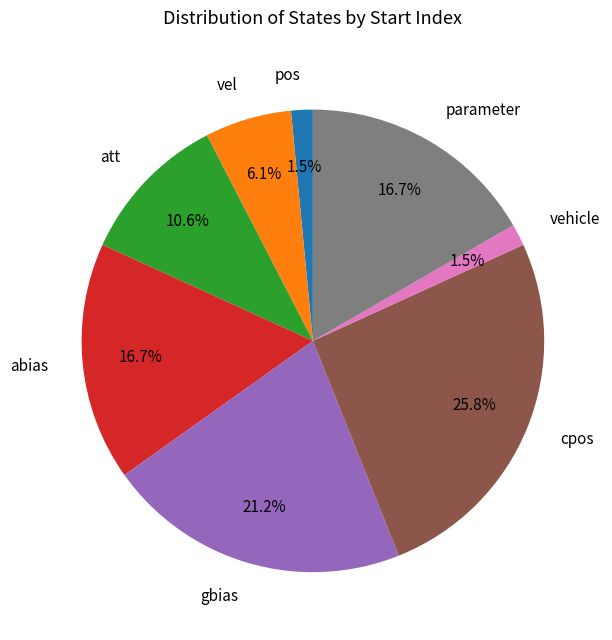

How many slices are in this pie chart?

8